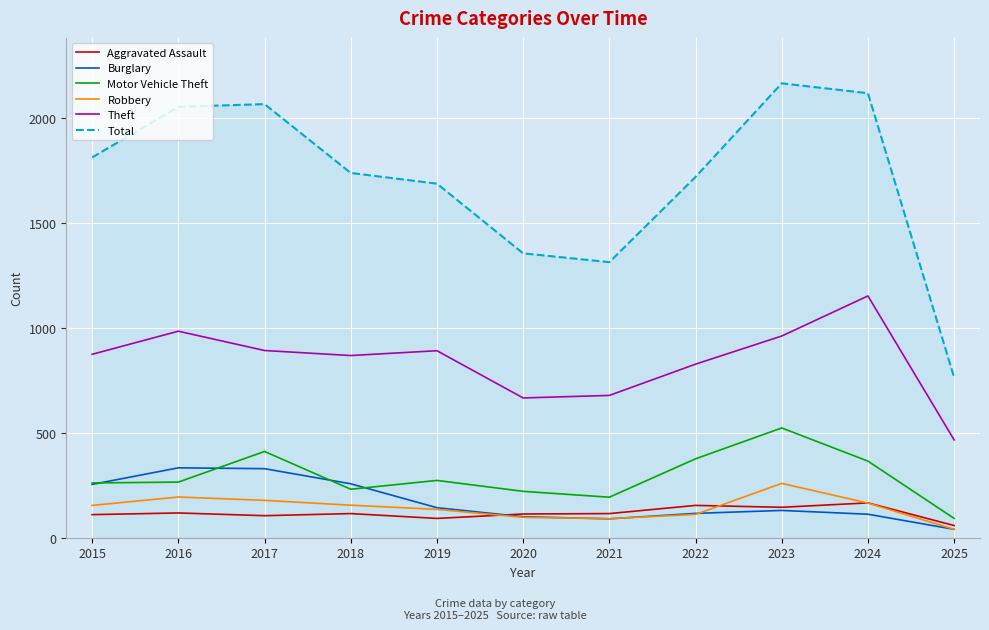

At how many categories does at least one series exceed 949?

10